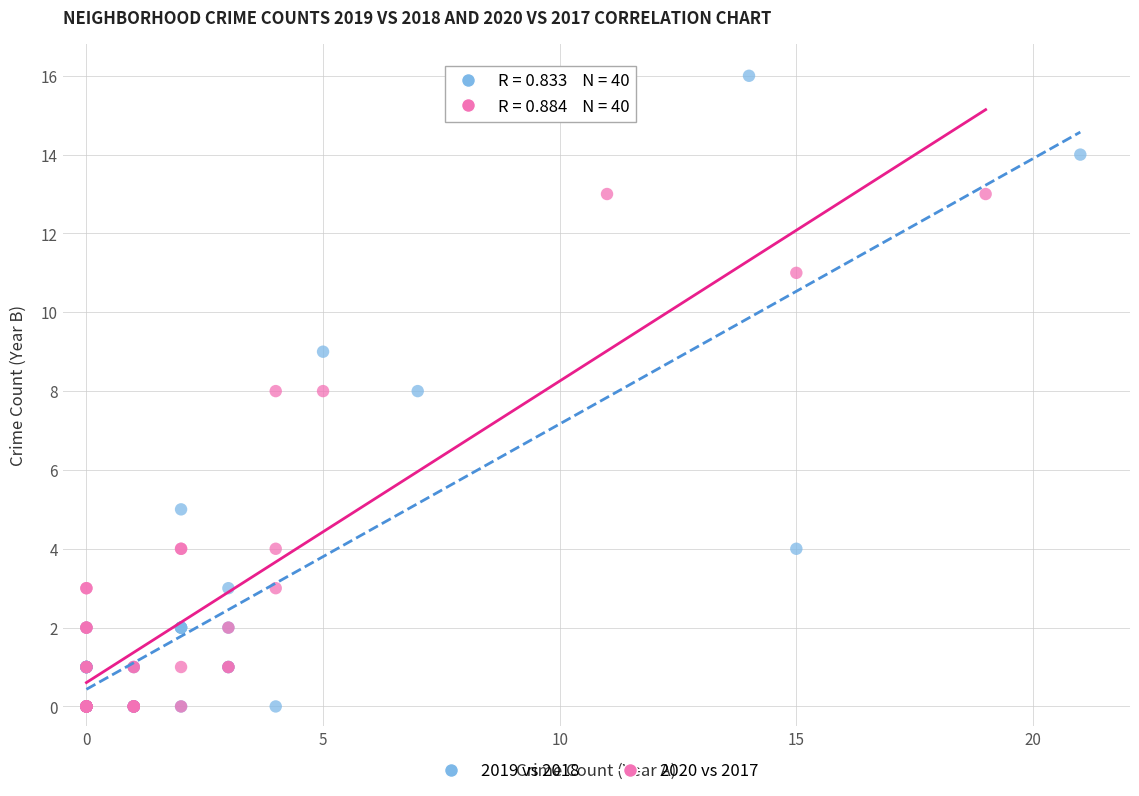

Which series reaches the maximum Y coordinate?

2019 vs 2018